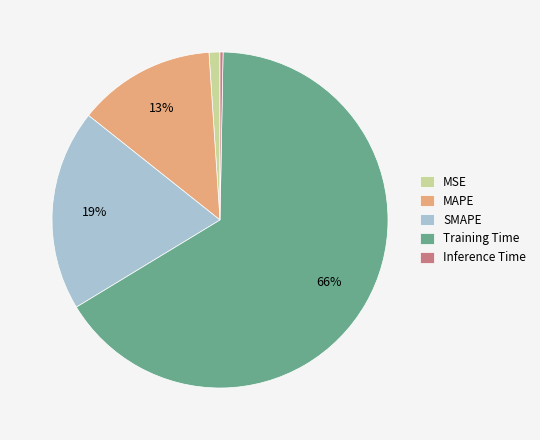

Count the number of slices in the pie.

5